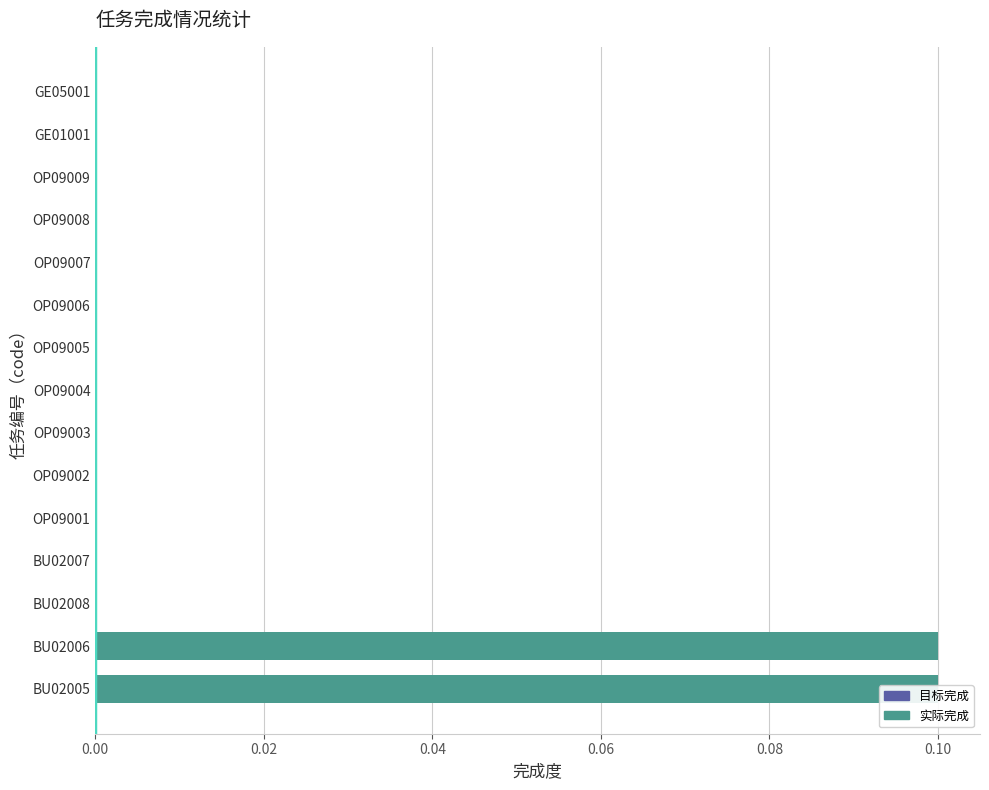

How many values are between 0 and 1?

15